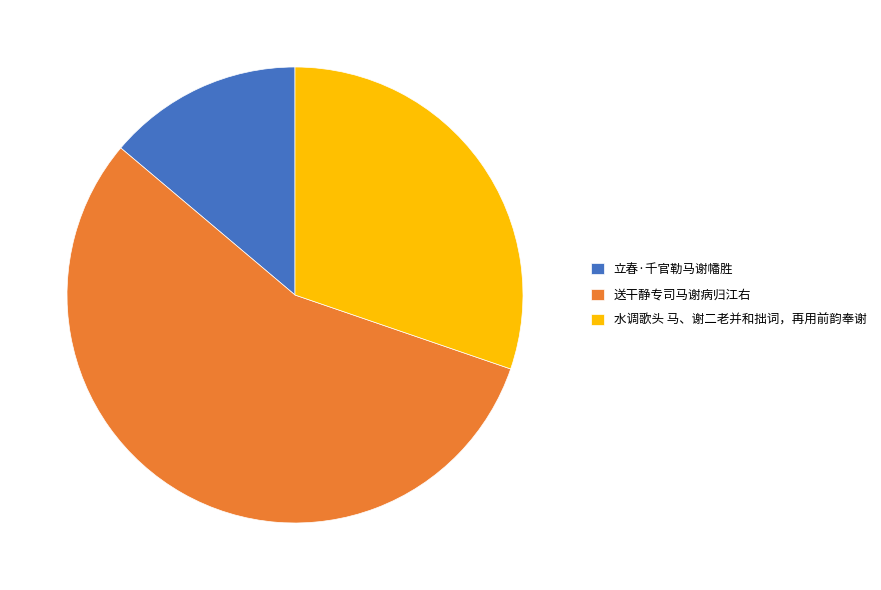

True or false: 水调歌头 马、谢二老并和拙词，再用前韵奉谢 accounts for 43% of the total.

False